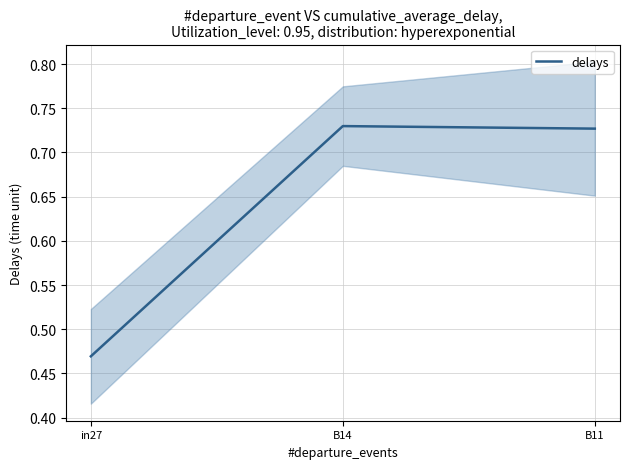

Reading left to right, extract all data points from this chart.

0.5	0.7	0.7